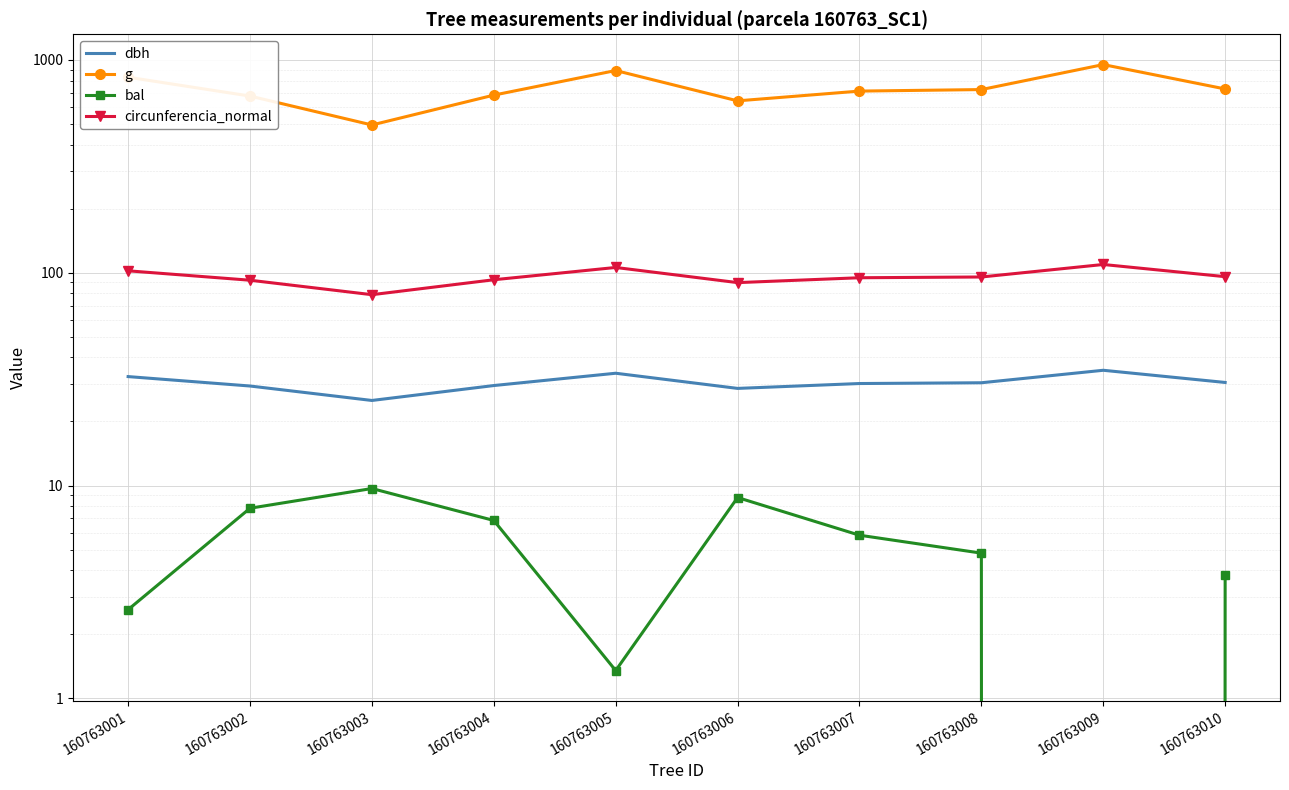

What are all the series names shown in the legend?

dbh, g, bal, circunferencia_normal